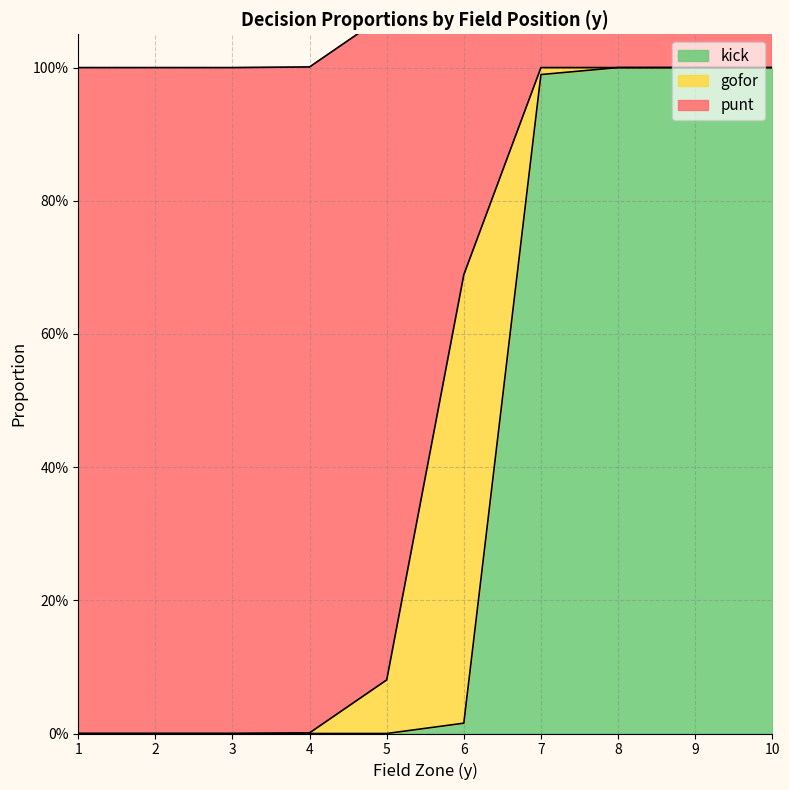

True or false: punt and gofor intersect in this chart.

False